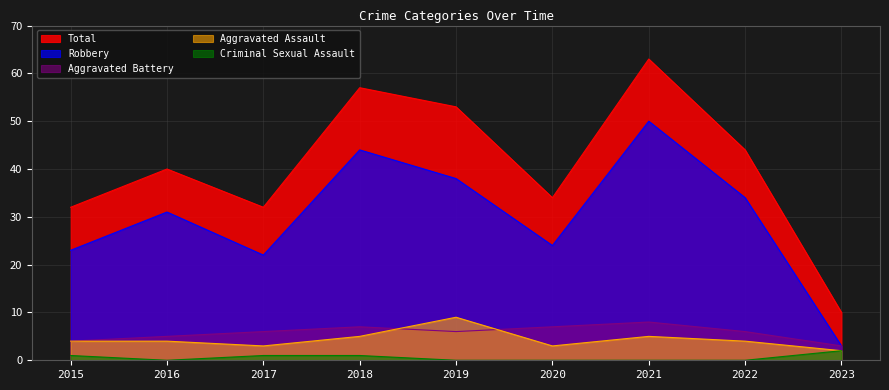

What are all the series names shown in the legend?

Total, Robbery, Aggravated Battery, Aggravated Assault, Criminal Sexual Assault